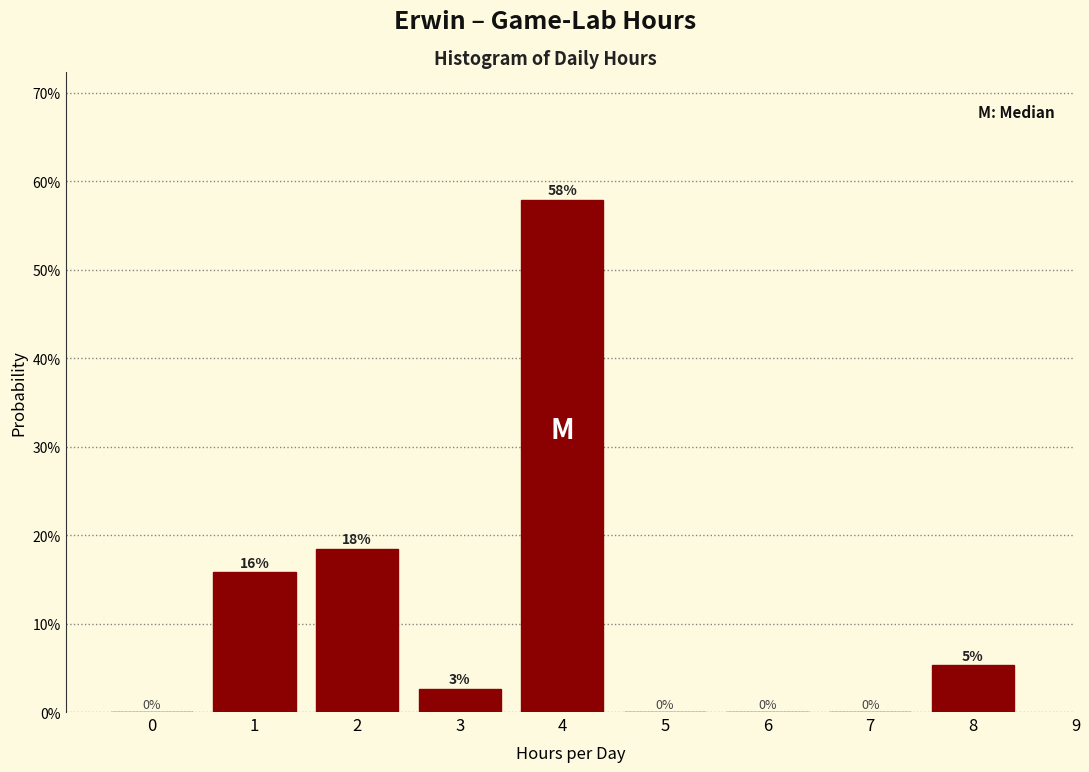

Is it true that the value at 4 is 29.7?

False